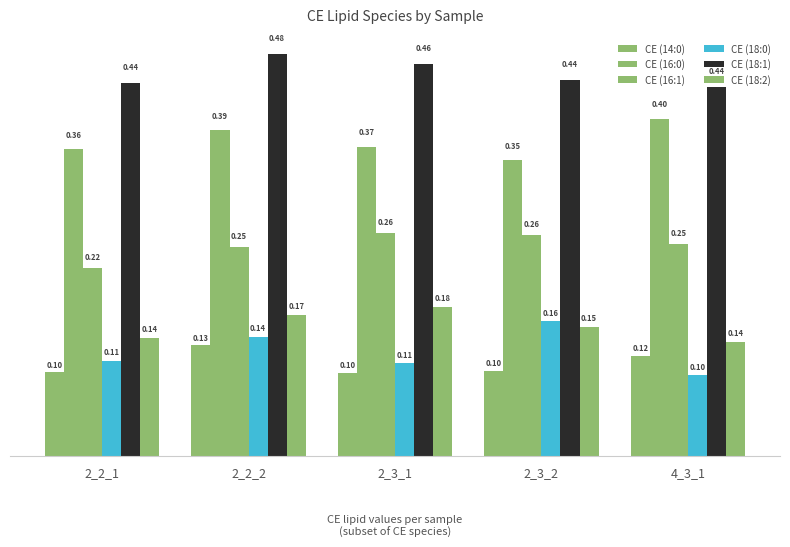

Which series has the largest range (max minus min)?

CE (18:0)